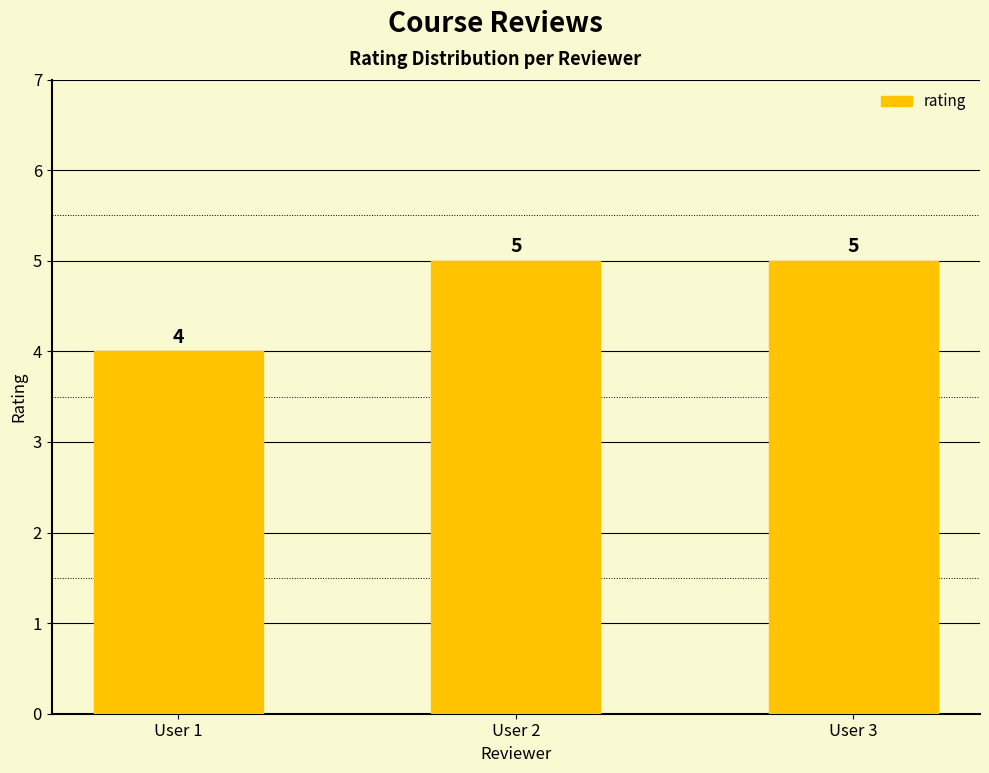

Reading left to right, list all the values displayed in this chart.

User 1=4	User 2=5	User 3=5